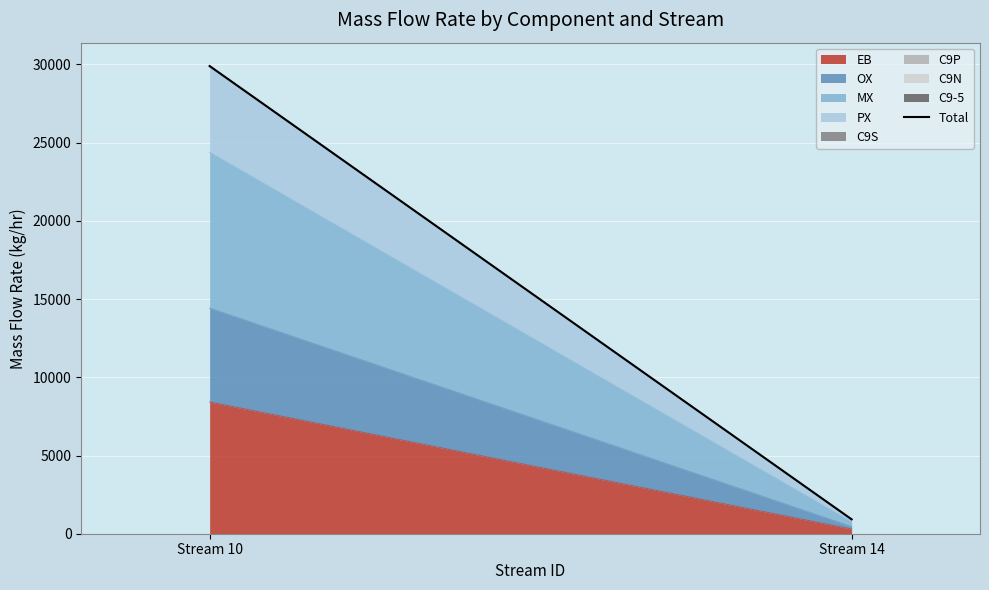

Reading left to right, list all the values displayed in this chart.

Stream 10=29896.5	Stream 14=919.4